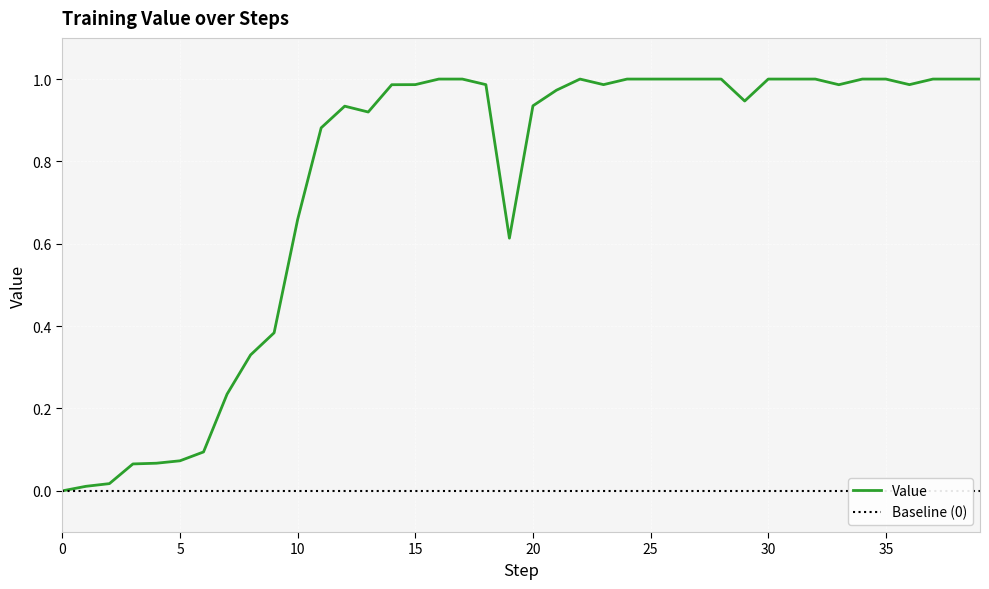

How many points are higher than both their immediate neighbors (excluding endpoints)?

2